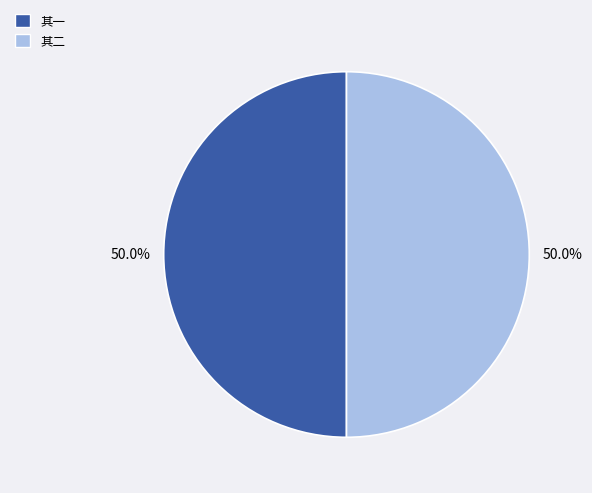

What is the total percentage of 其二 and 其一?

100.0%